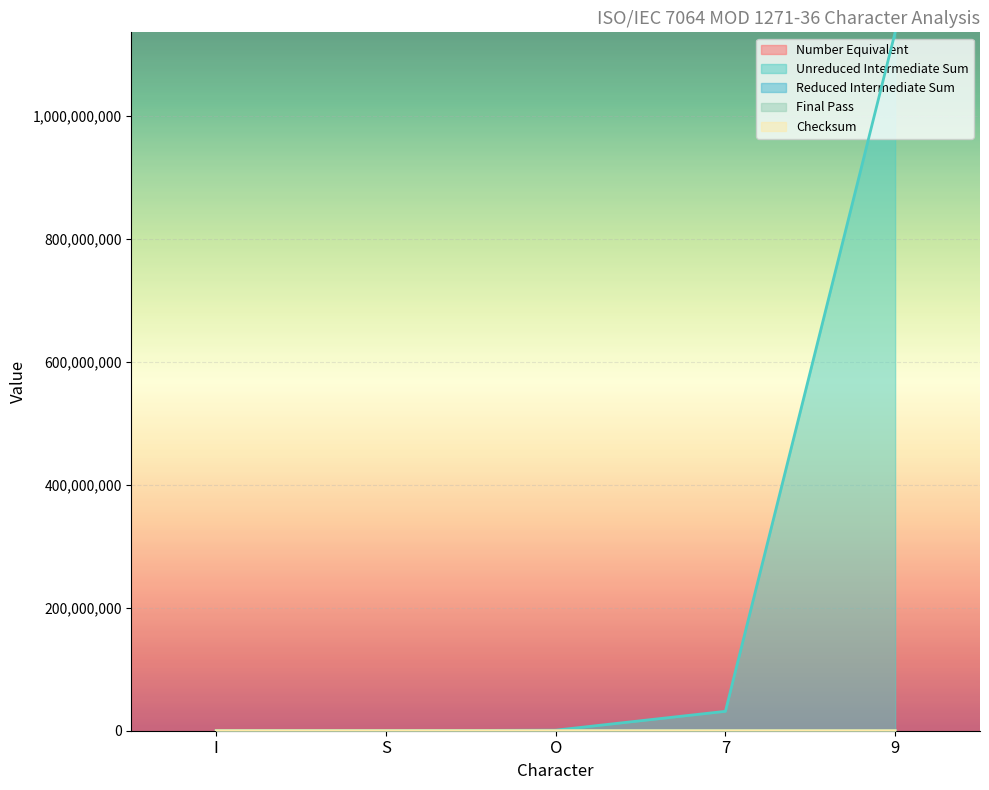

What is the sum of all Checksum values?

3514.0